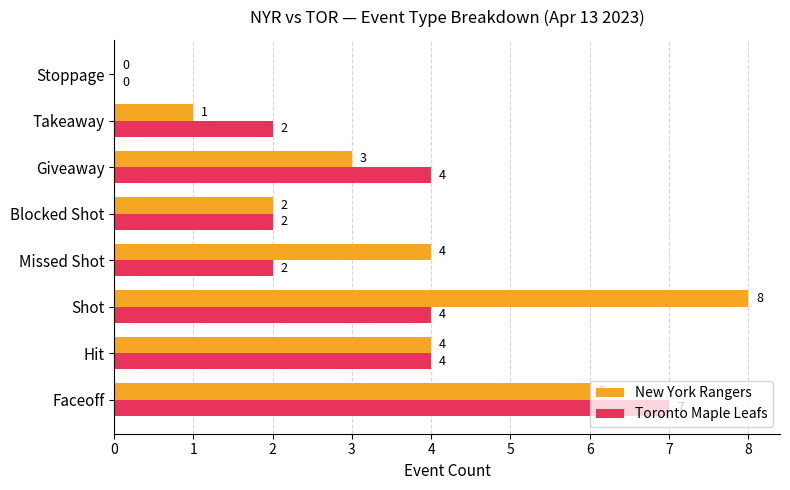

At which label does Toronto Maple Leafs reach its peak?

Faceoff